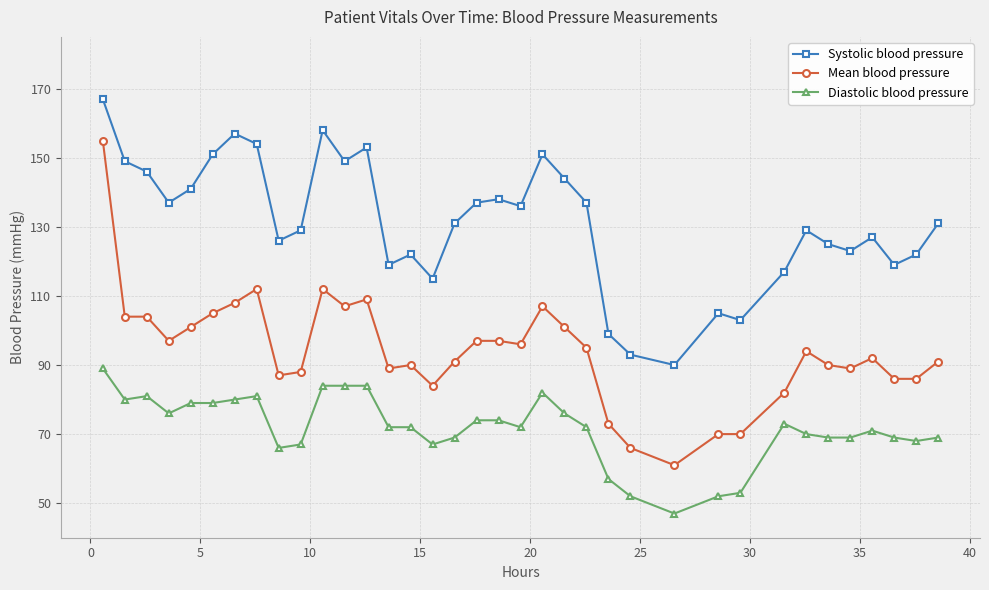

Rank the series by their maximum value, from lowest to highest.

Diastolic blood pressure, Mean blood pressure, Systolic blood pressure